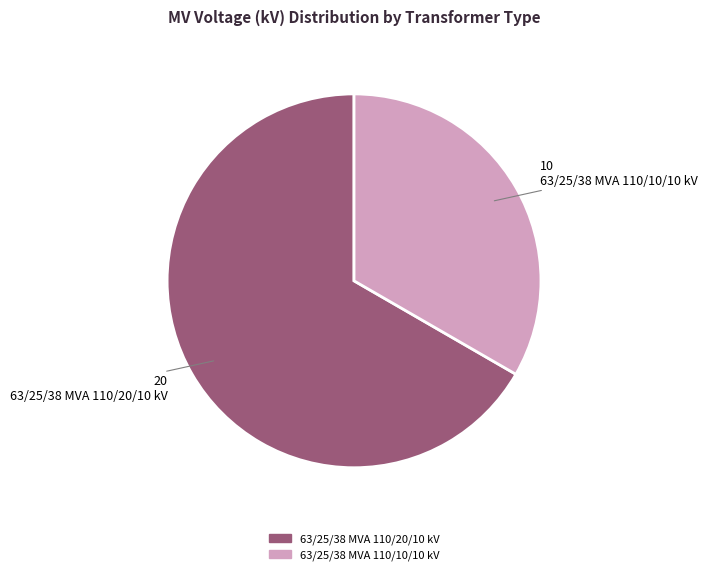

Between 63/25/38 MVA 110/20/10 kV and 63/25/38 MVA 110/10/10 kV, which is larger?

63/25/38 MVA 110/20/10 kV